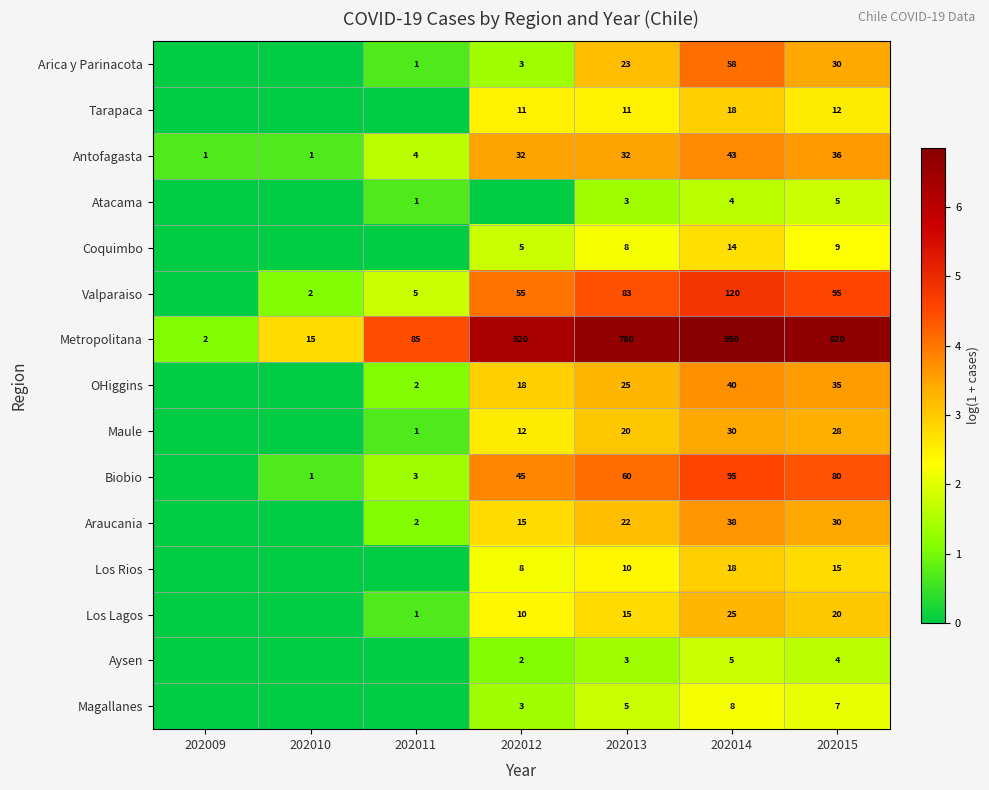

What is the greatest value displayed?

6.9